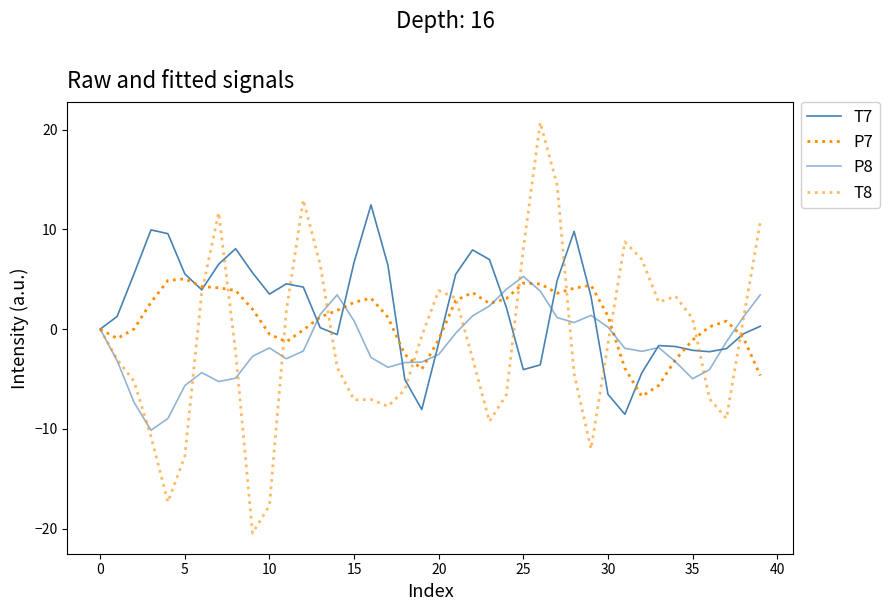

Reading left to right, extract all data points from this chart.

T7: 0.0	1.3	5.6	10.0	9.6	5.5	3.9	6.5	8.1	5.6	3.5	4.5	4.2	0.1	-0.5	6.7	12.5	6.4	-5.1	-8.1	-1.4	5.5	7.9	7.0	2.2	-4.1	-3.6	4.9	9.8	3.3	-6.5	-8.5	-4.4	-1.6	-1.7	-2.1	-2.3	-2.0	-0.5	0.3
P7: -0.0	-0.9	0.0	2.7	4.9	5.0	4.3	4.1	3.9	2.0	-0.5	-1.3	-0.1	1.2	1.9	2.7	3.1	1.2	-2.5	-4.0	-1.1	2.9	3.7	2.6	3.1	4.6	4.5	3.6	4.1	4.4	1.3	-3.9	-6.8	-5.6	-3.0	-1.1	0.2	0.8	-0.8	-4.7
P8: -0.0	-3.2	-7.3	-10.1	-9.0	-5.7	-4.4	-5.3	-4.9	-2.7	-1.9	-3.0	-2.2	1.5	3.4	0.8	-2.8	-3.8	-3.3	-3.3	-2.5	-0.4	1.3	2.3	4.0	5.3	3.8	1.2	0.7	1.4	0.2	-1.9	-2.2	-1.9	-3.3	-5.0	-4.1	-1.3	1.2	3.4
T8: 0.0	-3.0	-5.2	-10.8	-17.3	-12.8	3.7	11.7	-2.3	-20.5	-17.7	1.9	13.0	6.5	-3.8	-7.1	-7.1	-7.7	-6.1	-0.7	3.9	3.1	-2.9	-9.3	-6.6	8.1	20.7	14.4	-4.5	-12.0	-1.5	8.7	7.0	2.7	3.3	1.1	-7.0	-9.0	1.0	10.7